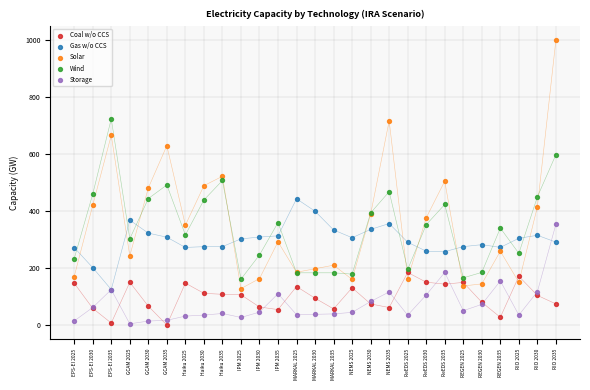

Which series contains the lowest Y value?

Coal w/o CCS